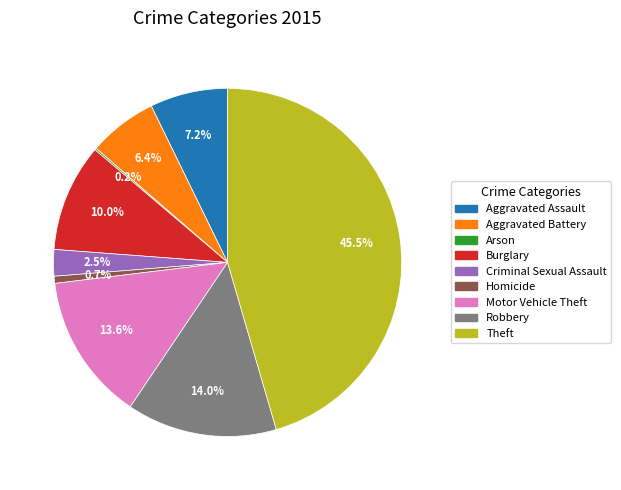

What is the largest slice in the pie chart?

Theft